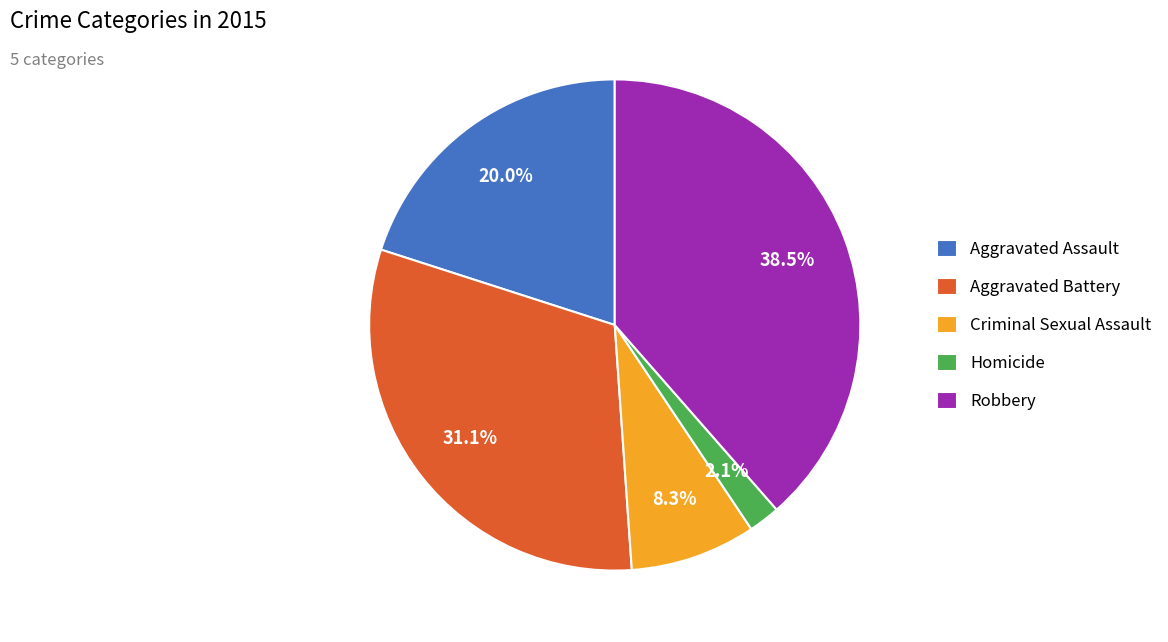

What percentage is the Aggravated Battery slice, to the nearest percent?

31%